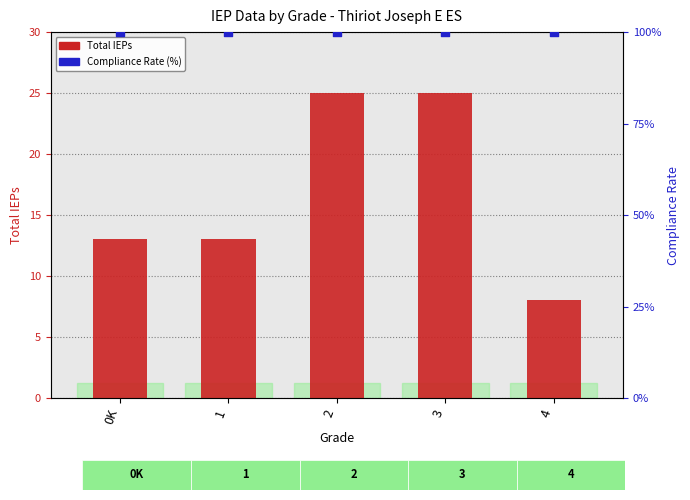

Which series has the largest total across all categories?

Compliance Rate (%)